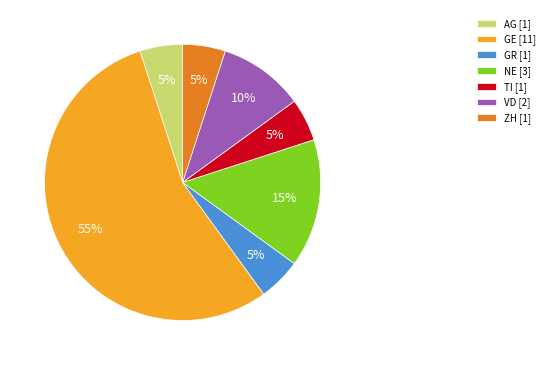

Is it true that TI [1] is 5% of the pie?

True